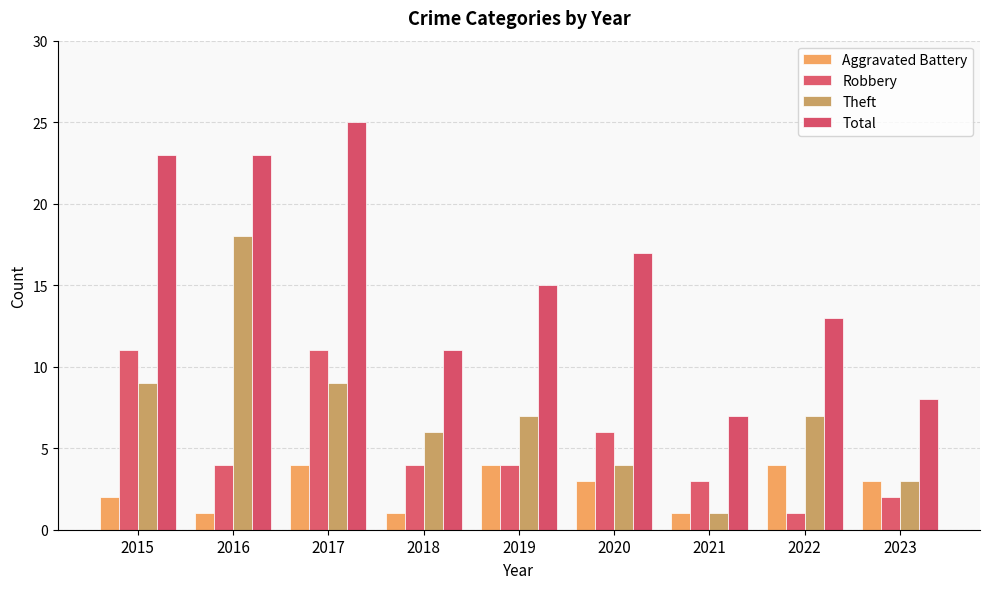

What is the value of the Total bar at the 8th from the left?

13